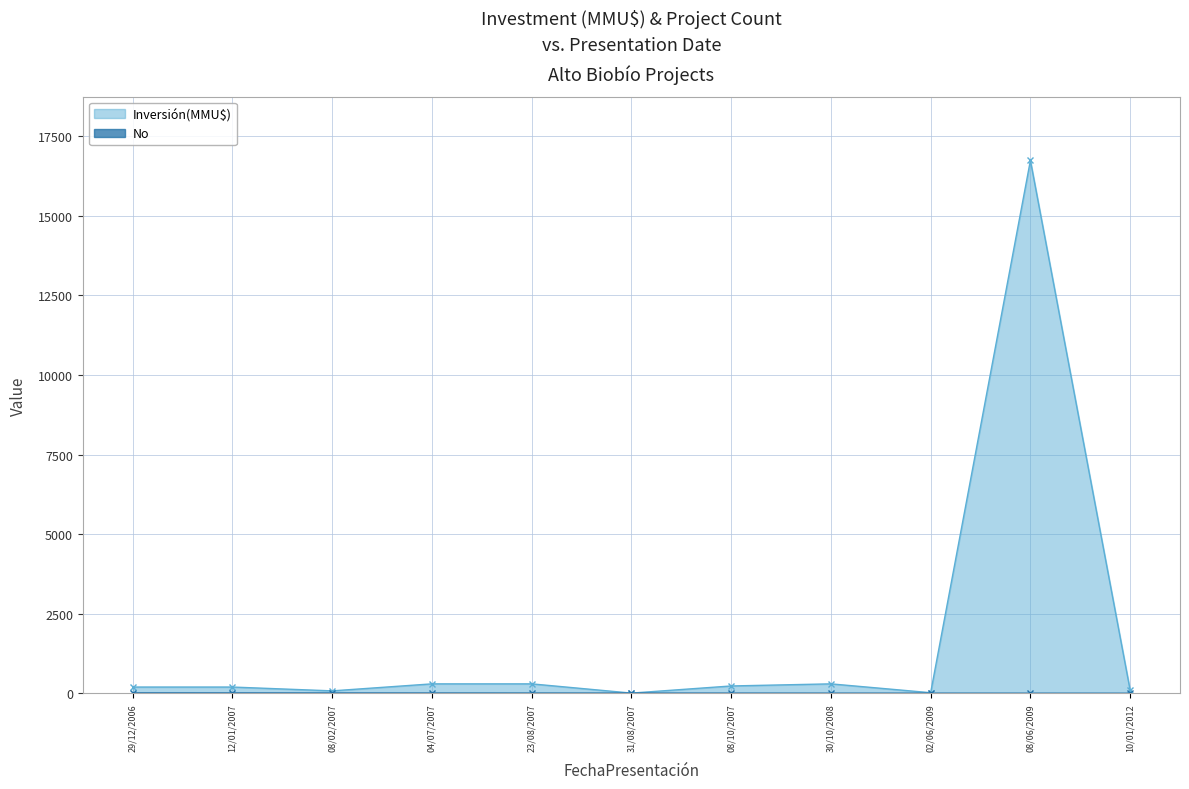

What is the minimum value shown in the chart?

1